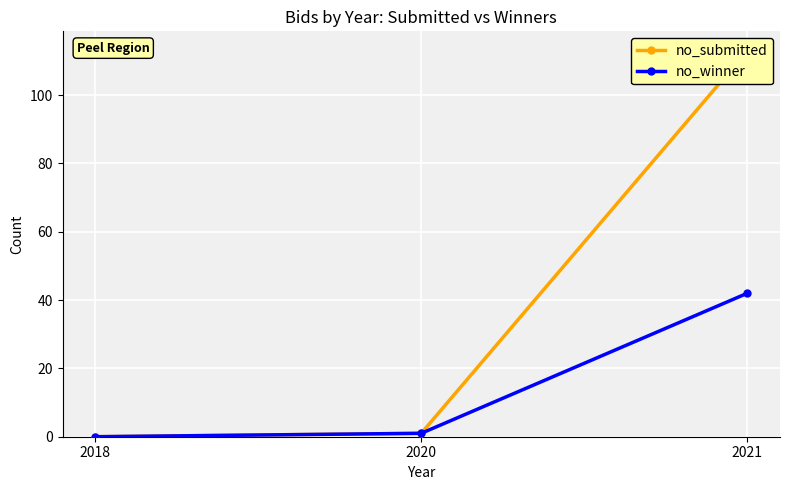

Which category has the highest value across all series?

2021